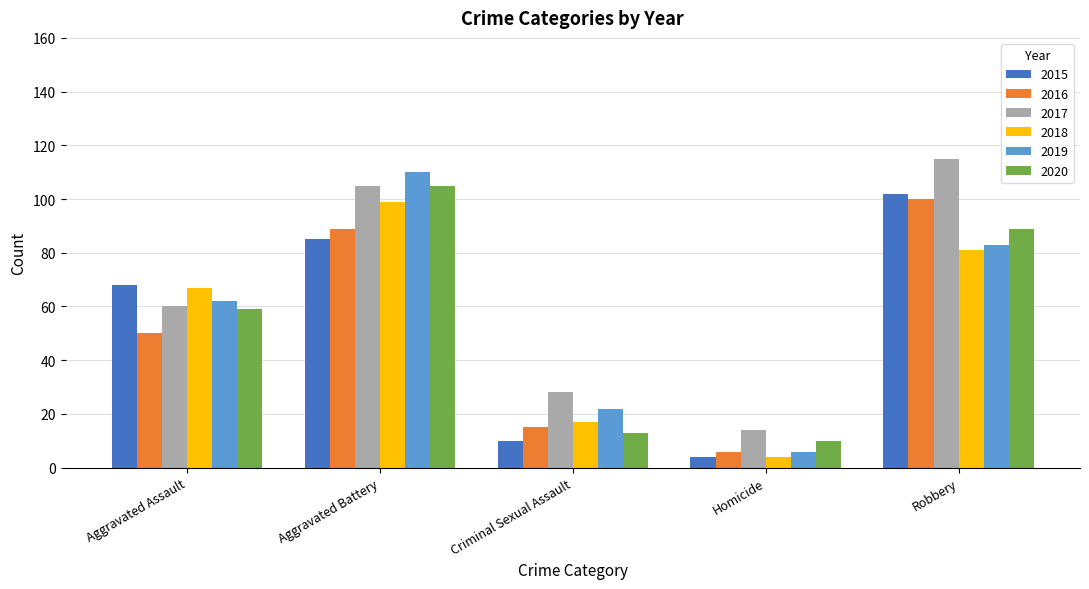

What position from the right is Criminal Sexual Assault?

3